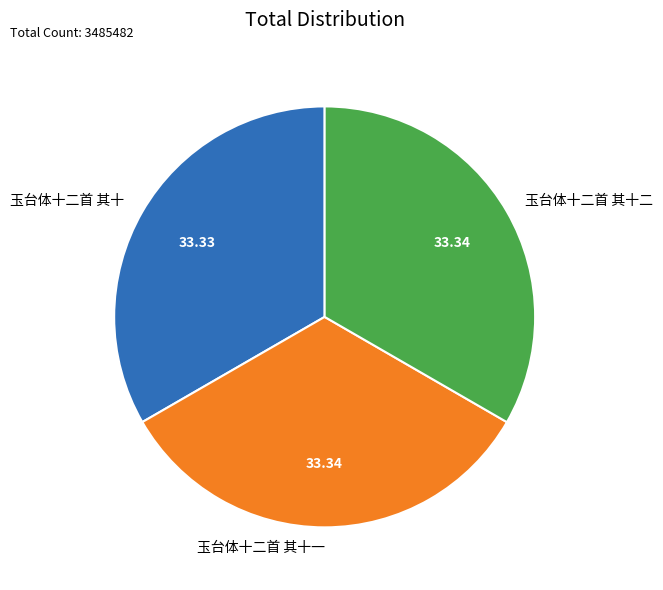

Does any single category account for the majority?

No